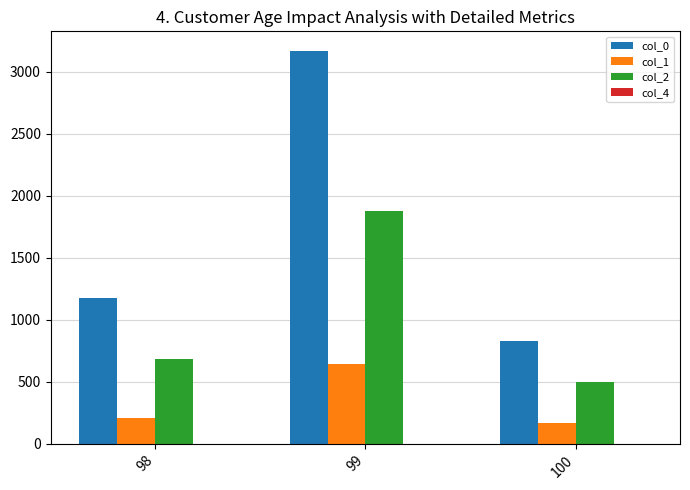

What is the spread (max minus min) of values at 98?

969